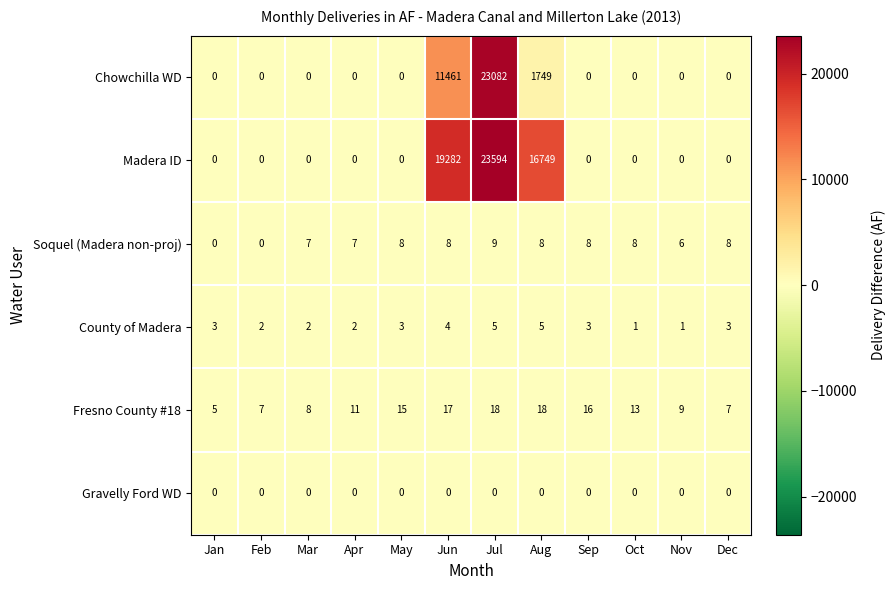

How many data points does each series have?

12